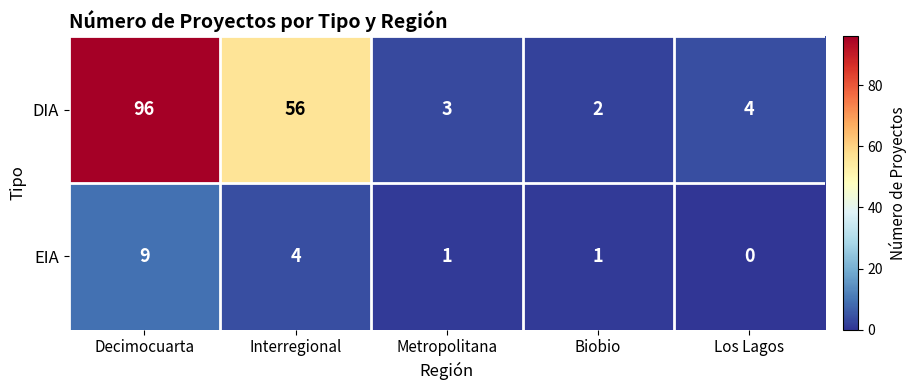

Between Decimocuarta and Metropolitana, which series saw the biggest shift?

DIA